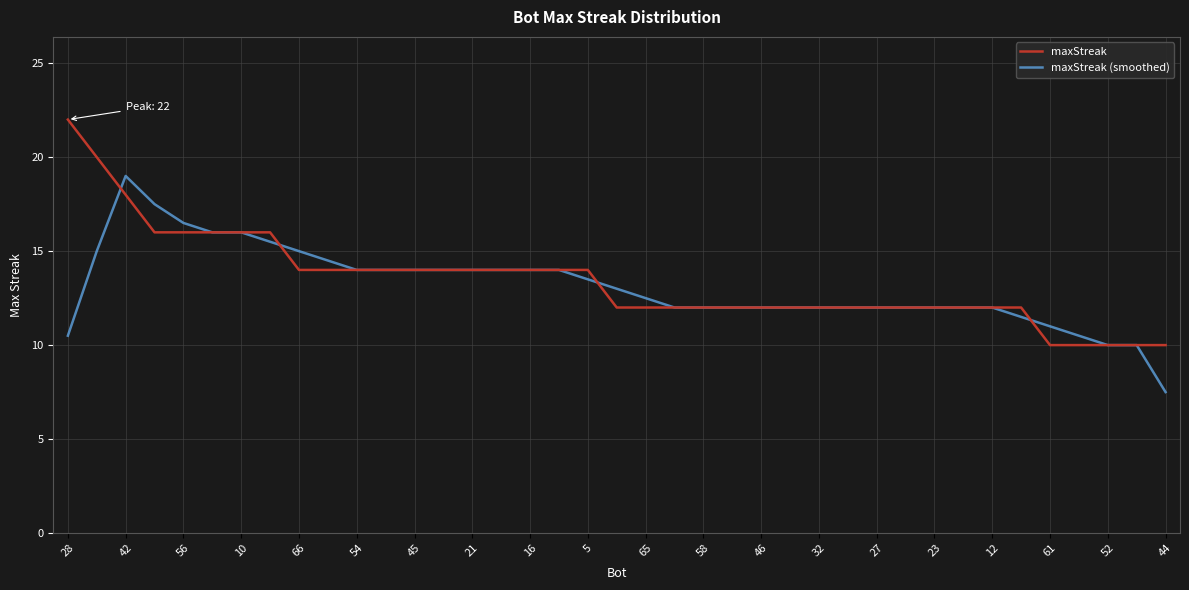

Reading left to right, what are all the values shown in this chart?

maxStreak: 22.0	20.0	18.0	16.0	16.0	16.0	16.0	16.0	14.0	14.0	14.0	14.0	14.0	14.0	14.0	14.0	14.0	14.0	14.0	12.0	12.0	12.0	12.0	12.0	12.0	12.0	12.0	12.0	12.0	12.0	12.0	12.0	12.0	12.0	10.0	10.0	10.0	10.0	10.0
maxStreak (smoothed): 10.5	15.0	19.0	17.5	16.5	16.0	16.0	15.5	15.0	14.5	14.0	14.0	14.0	14.0	14.0	14.0	14.0	14.0	13.5	13.0	12.5	12.0	12.0	12.0	12.0	12.0	12.0	12.0	12.0	12.0	12.0	12.0	12.0	11.5	11.0	10.5	10.0	10.0	7.5